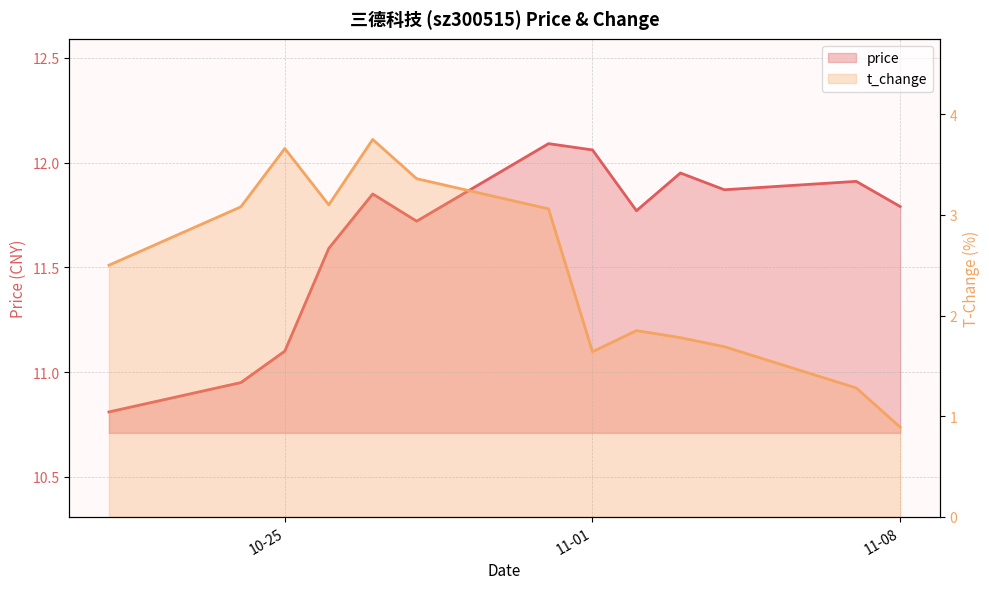

The value of t_change at 9 is 2.8. True or false?

False